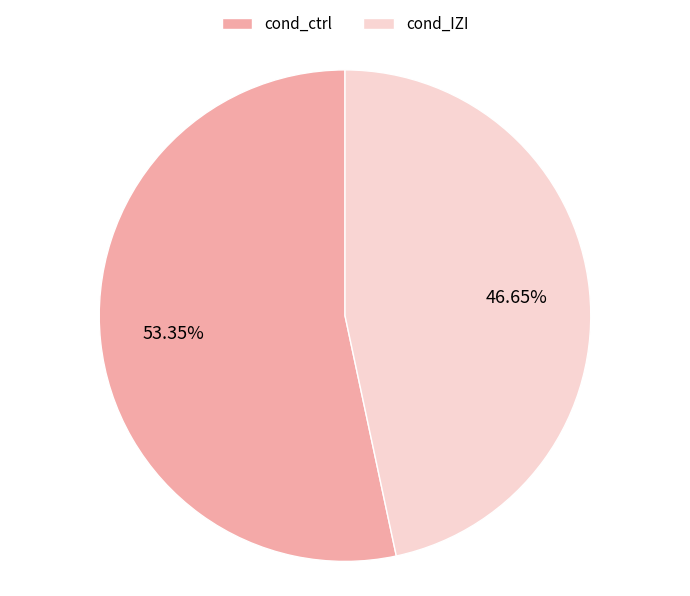

What percentage is the cond_IZI slice, to the nearest percent?

47%